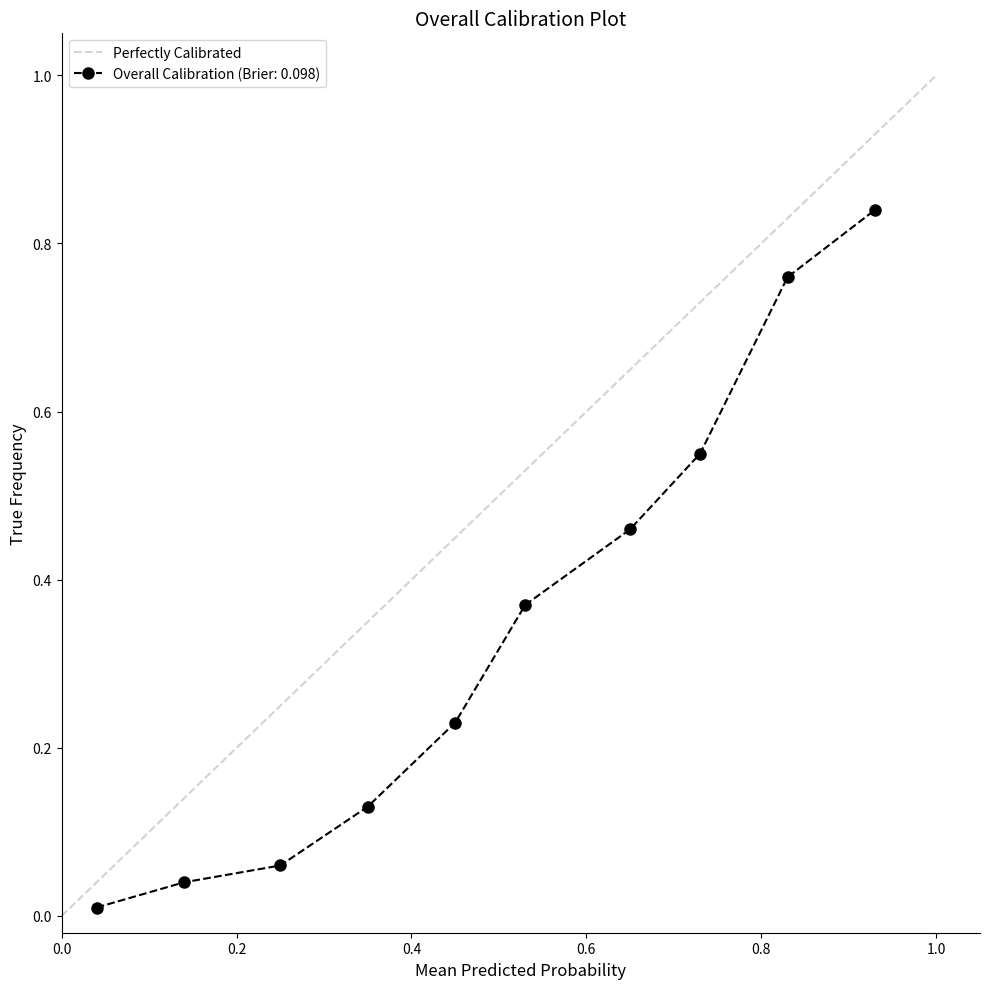

What is the difference between the values at 1.0 and 0.0?

1